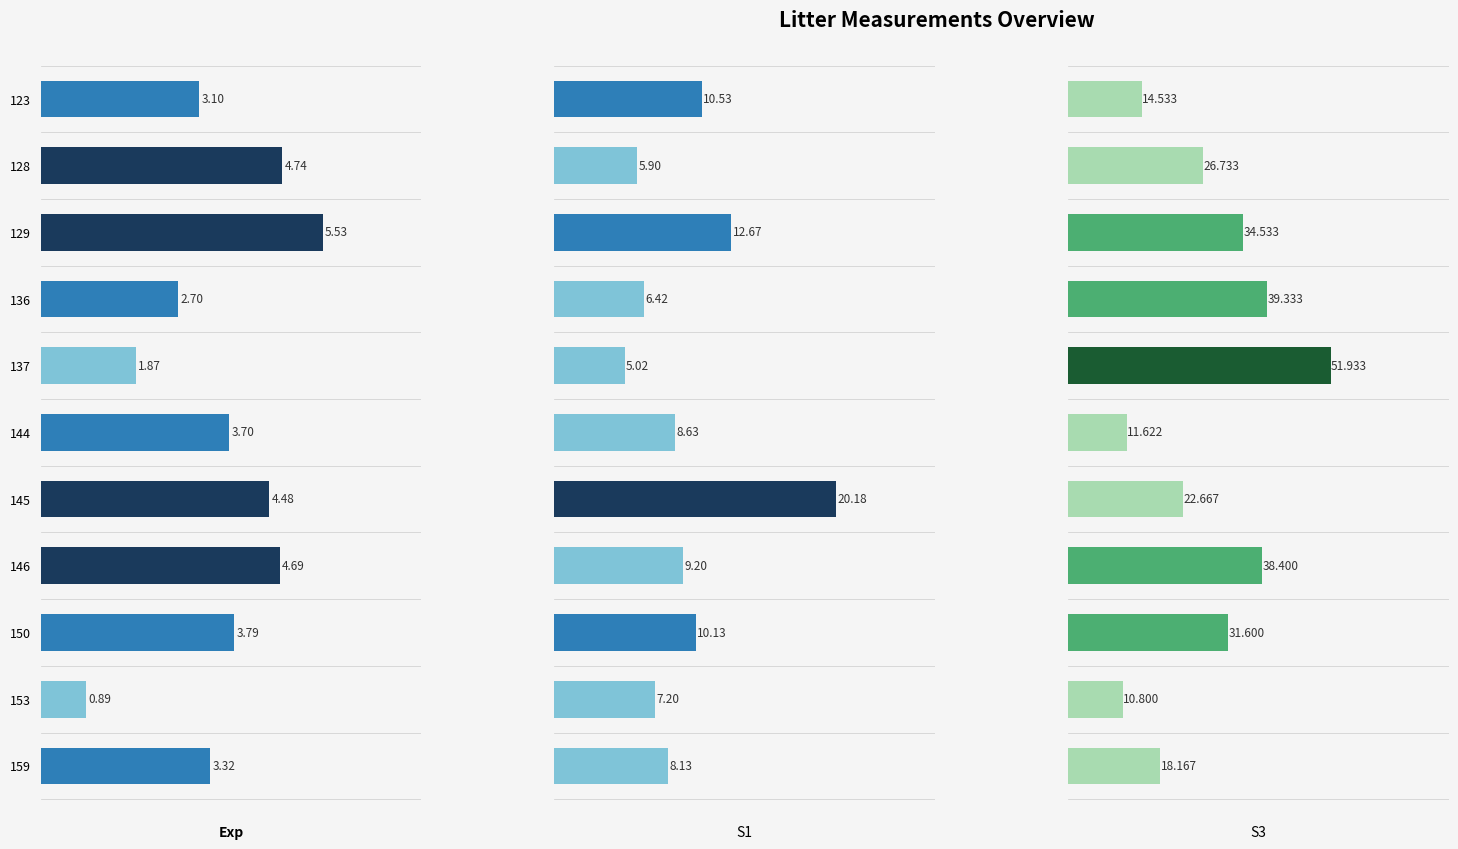

Rank the series by their maximum value, from highest to lowest.

S3, S1, Exp